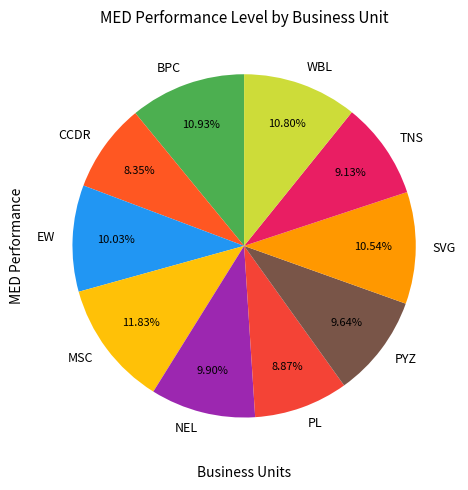

How many segments does this pie chart have?

10